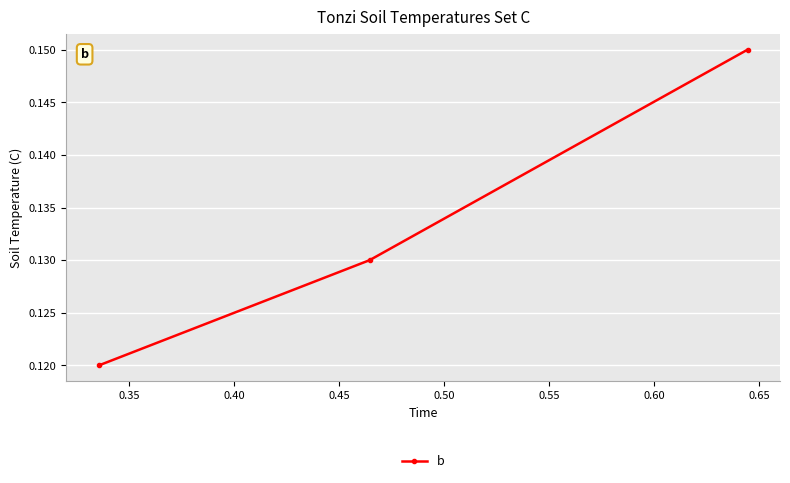

How many values are between 0 and 1?

3